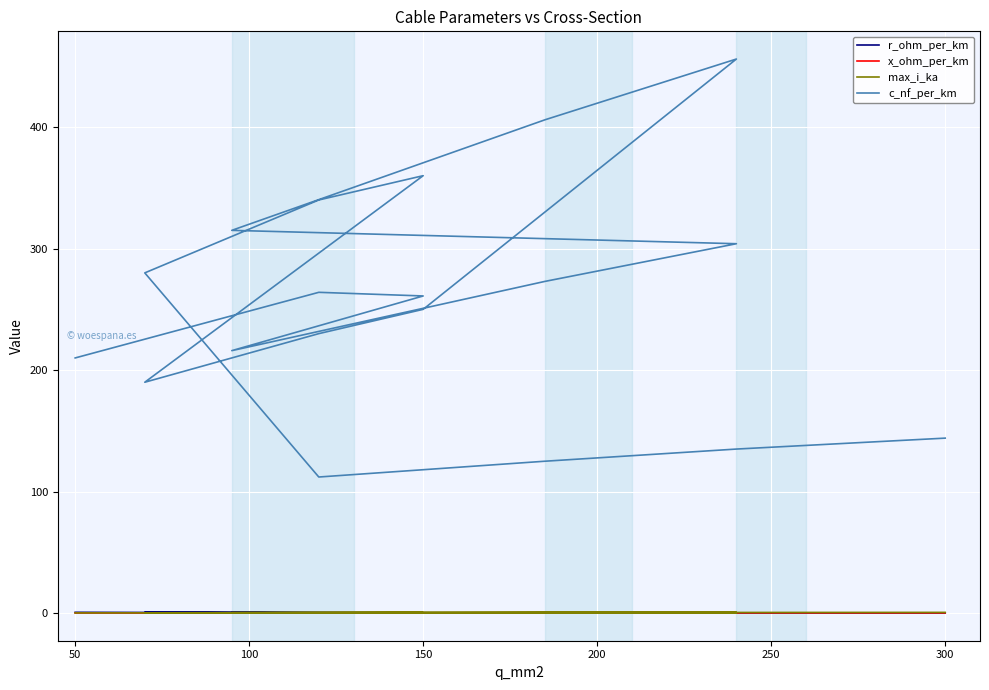

Is it true that c_nf_per_km equals 100.1 at 8?

False